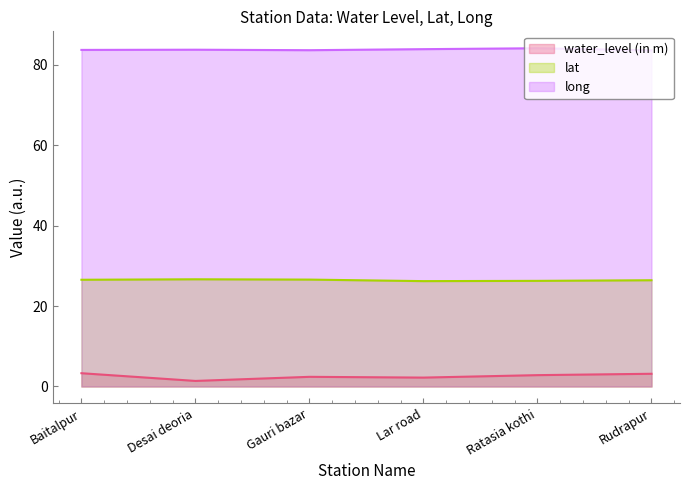

What is the difference between the highest and lowest values at Rudrapur?

80.5